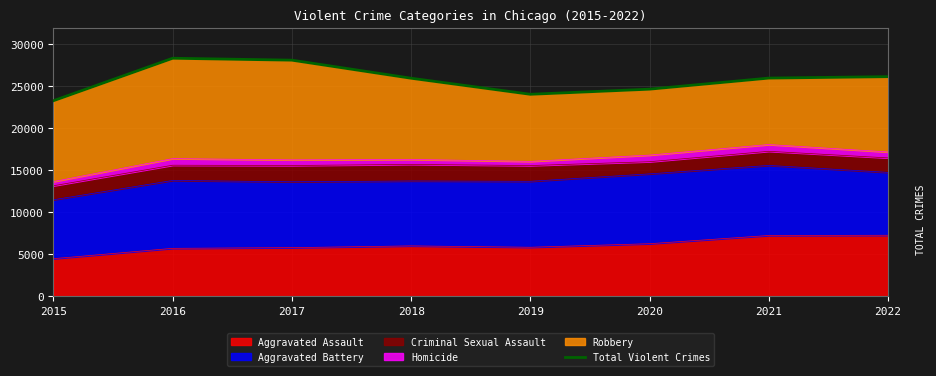

What is the ratio of the value at 2015 to the value at 2016?

0.8